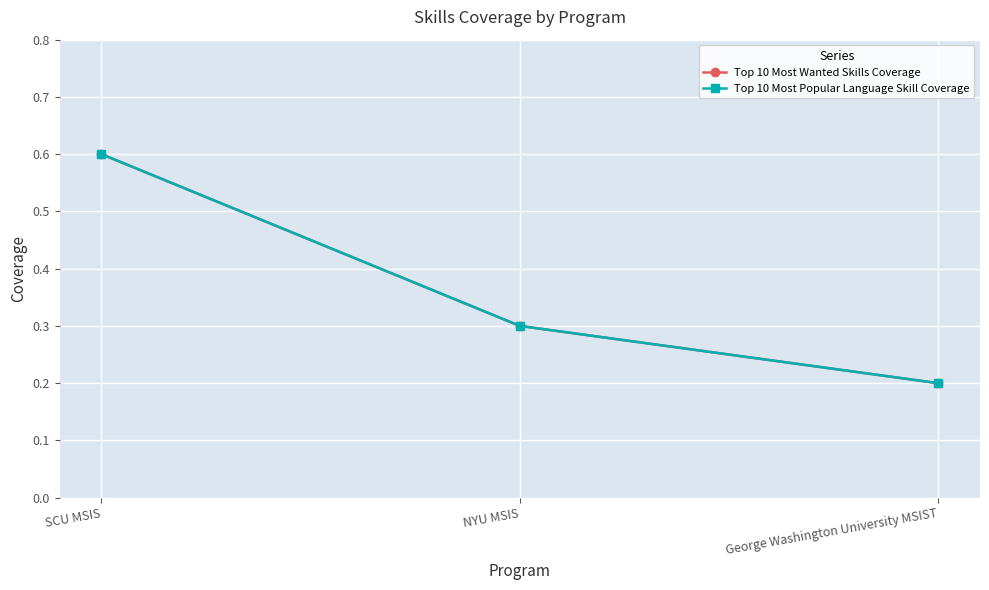

What is the sum of all Top 10 Most Popular Language Skill Coverage values?

1.1